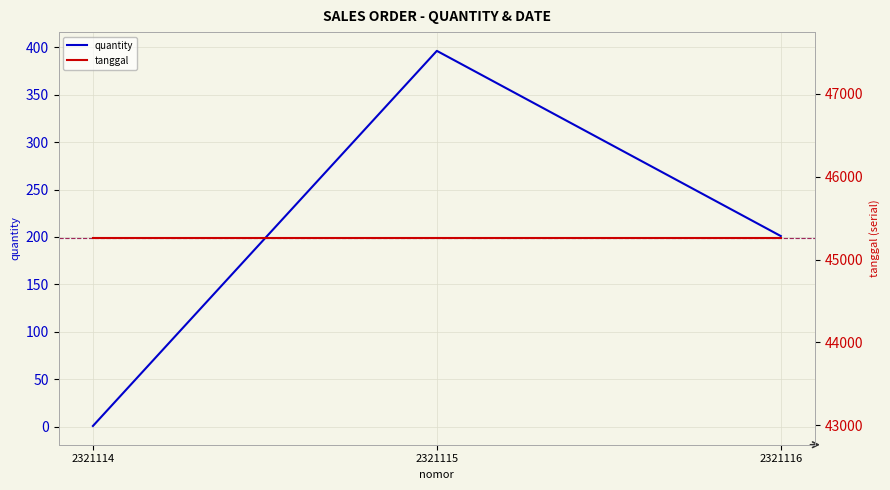

How many lines are shown in the chart?

2